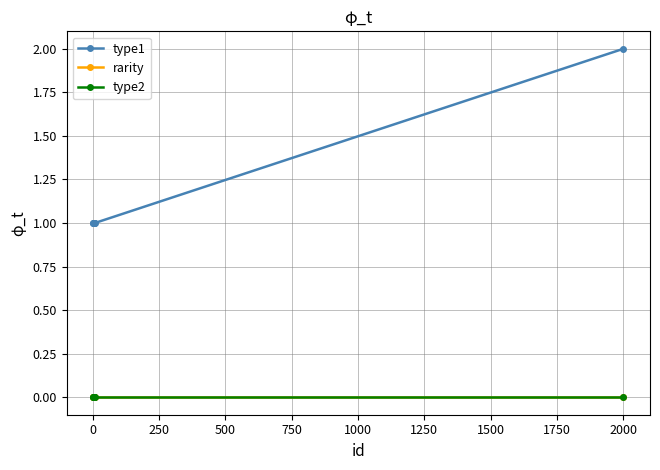

True or false: rarity and type2 cross at least once.

False